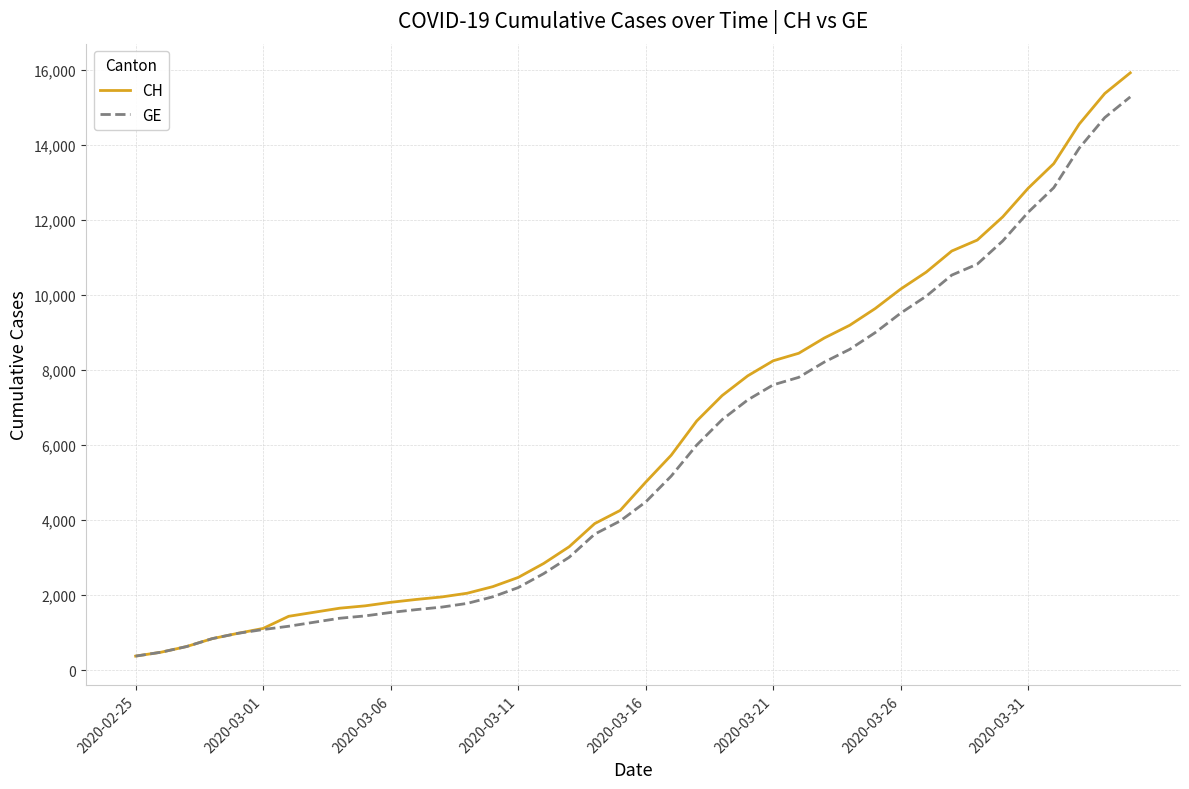

What is the minimum value shown in the chart?

375